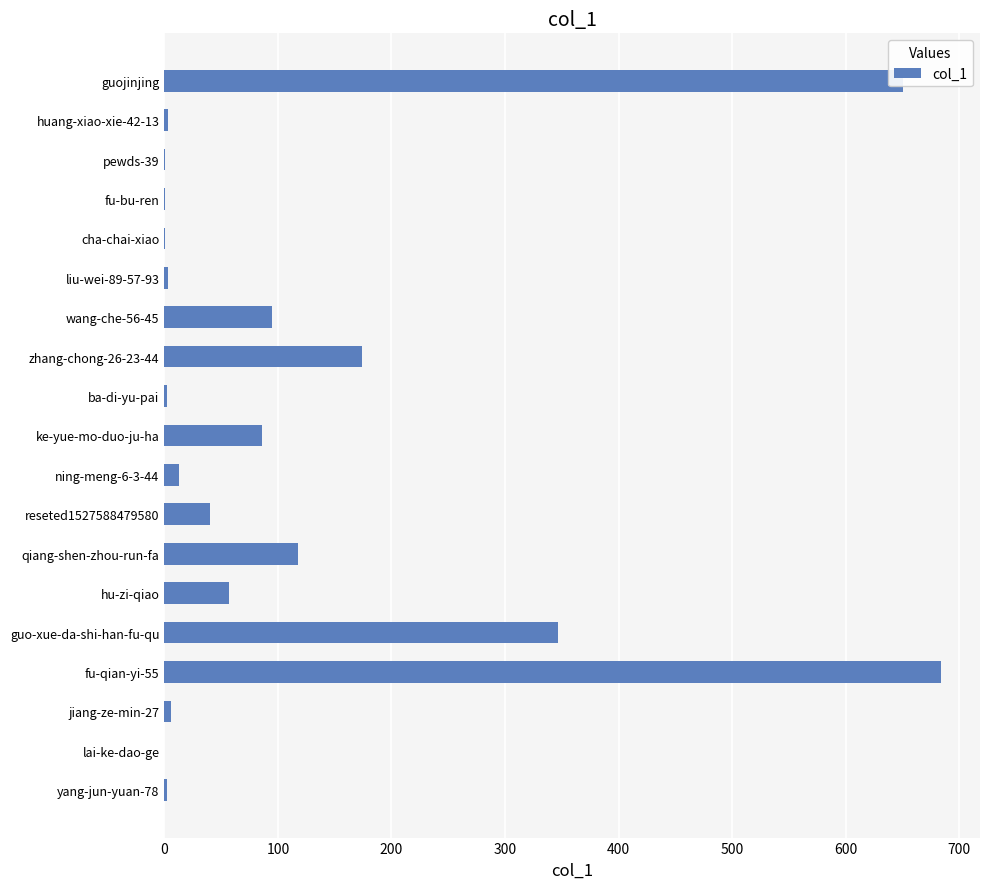

What is the greatest value displayed?

684